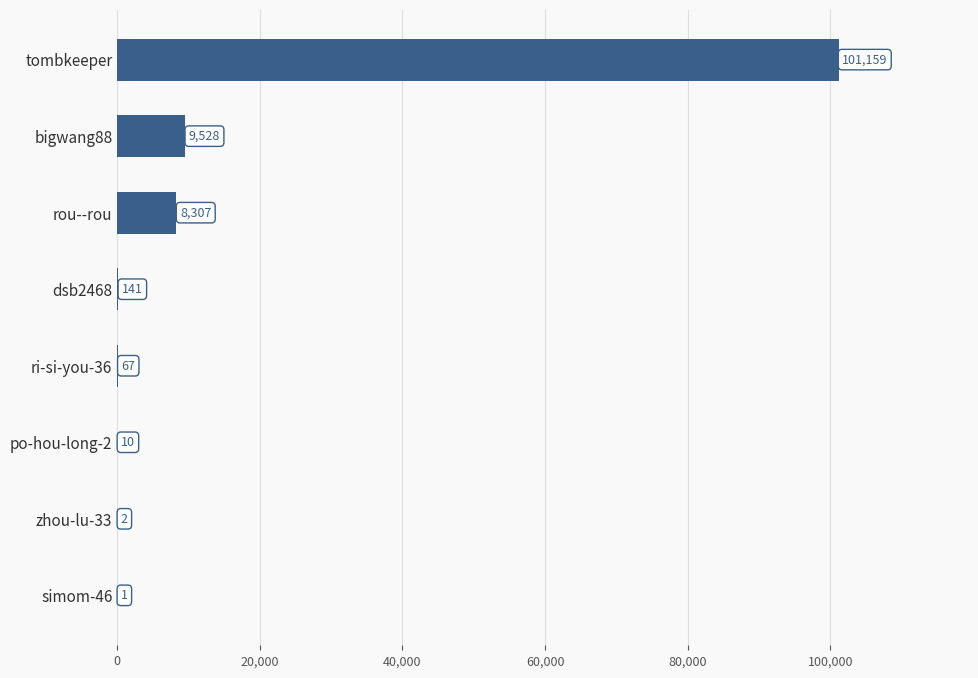

Where is the data nearest to the value 50580?

bigwang88